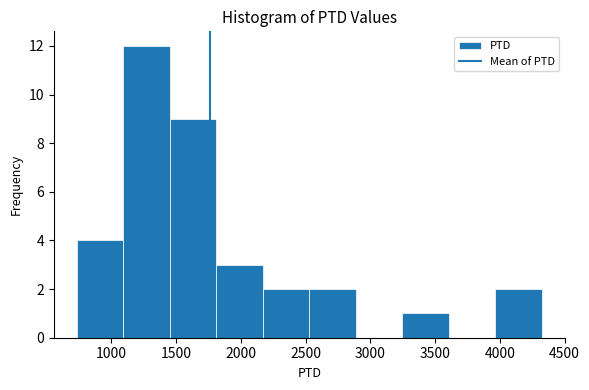

Reading left to right, list every bar in this chart as the range it spans on the x-axis followed by its height. Neither the bar edges nor the heights are printed on the chart, so give them approximately, as read against the axes.

750 to 1100: 4
1100 to 1450: 12
1450 to 1800: 9
1800 to 2150: 3
2150 to 2550: 2
2550 to 2900: 2
2900 to 3250: 0
3250 to 3600: 1
3600 to 3950: 0
3950 to 4300: 2